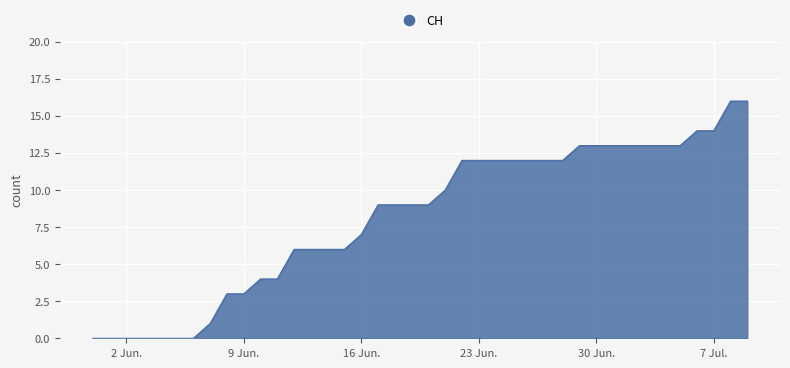

What is the greatest value displayed?

16